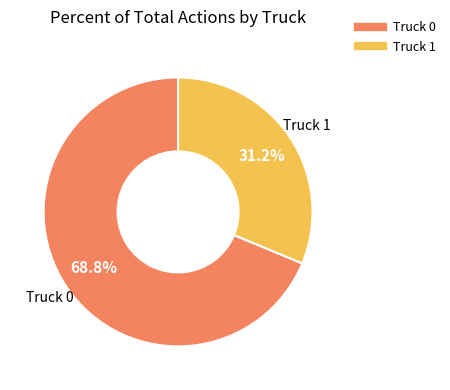

Between Truck 0 and Truck 1, which is larger?

Truck 0